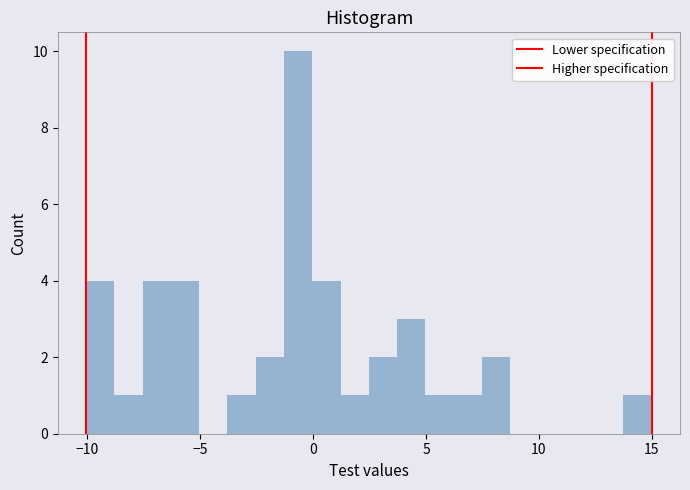

Read against the x-axis, roughly where is the centre of the tallest bar?

-0.5